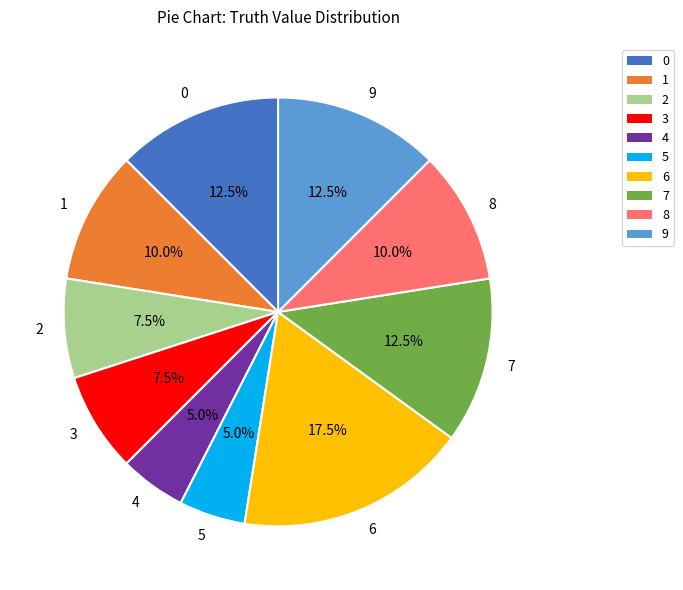

What is the ratio of the value at 7 to the value at 2?

1.7